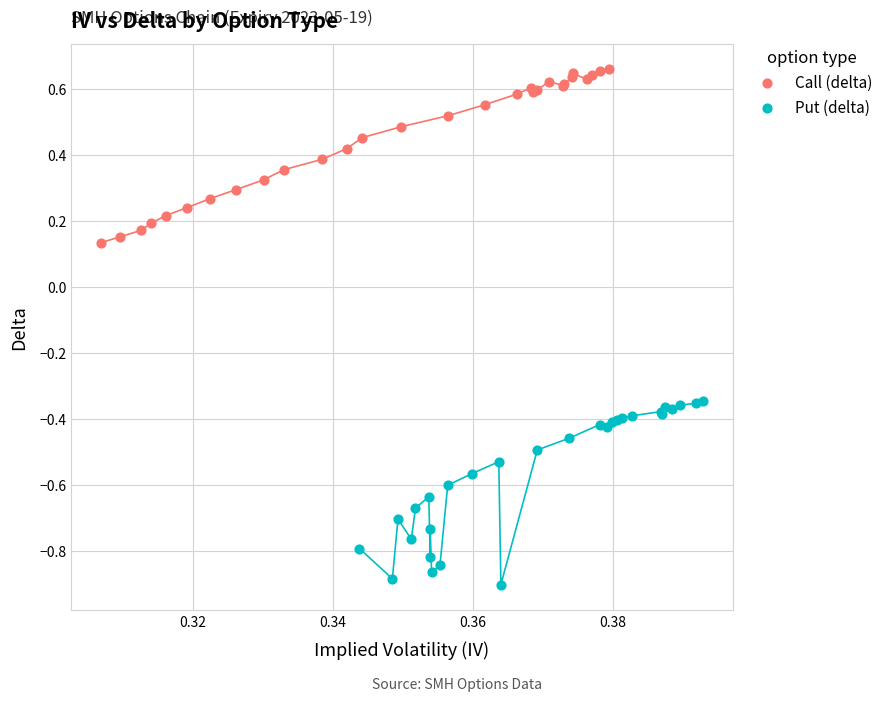

Which series contains the lowest Y value?

Put (delta)